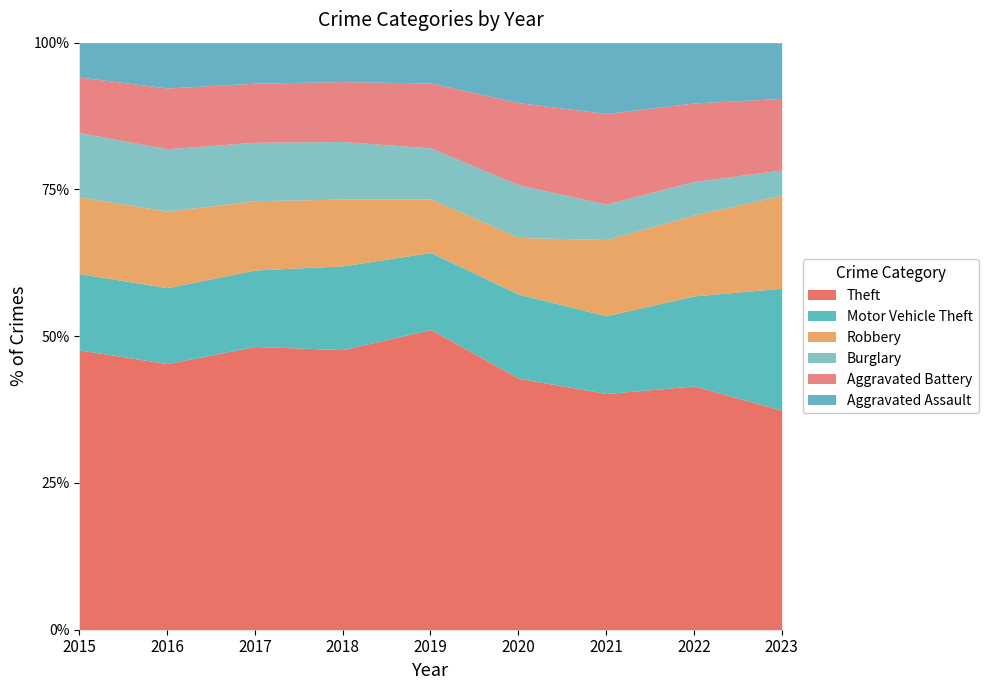

Rank the series at 2018 from lowest to highest value.

Aggravated Assault, Burglary, Aggravated Battery, Robbery, Motor Vehicle Theft, Theft